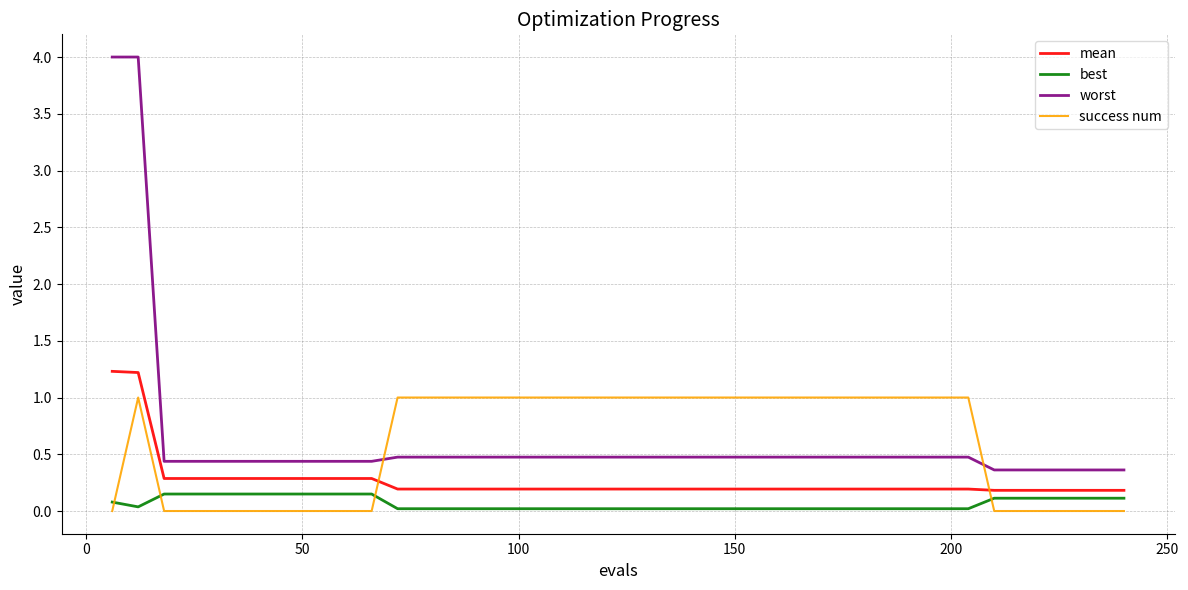

True or false: best and worst cross at least once.

False